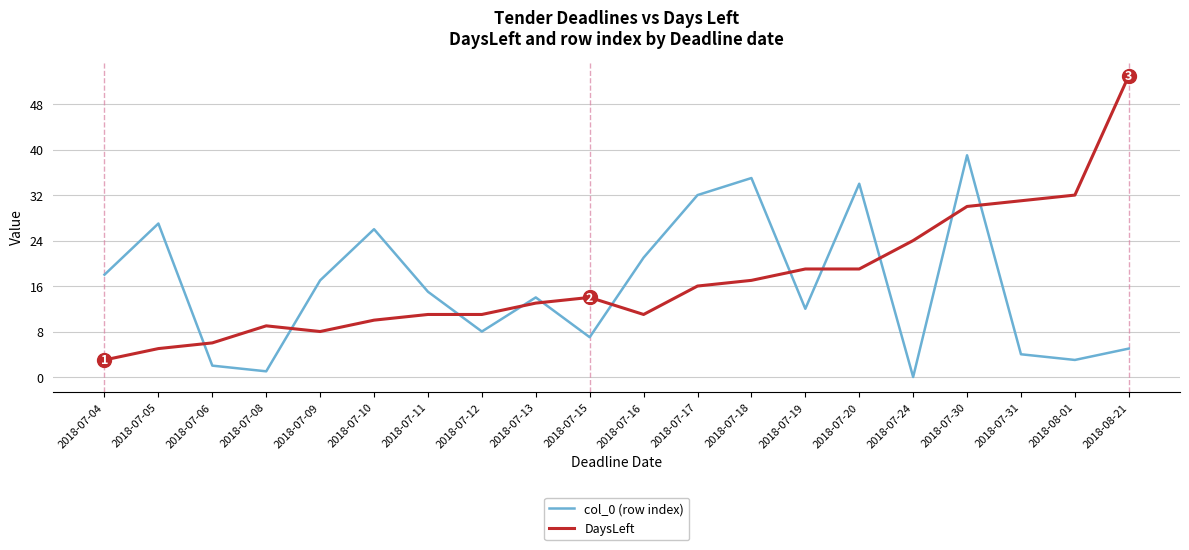

Rank the series by their average value, from lowest to highest.

col_0 (row index), DaysLeft